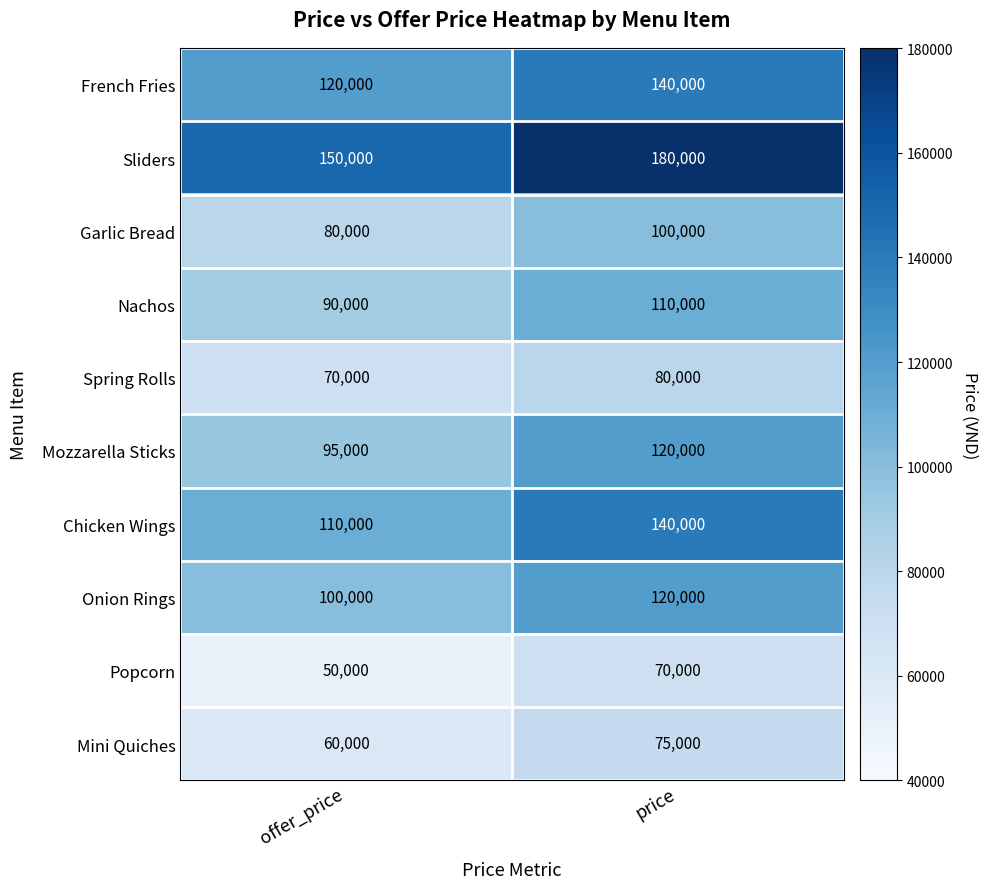

What is the spread (max minus min) of values at price?

110000